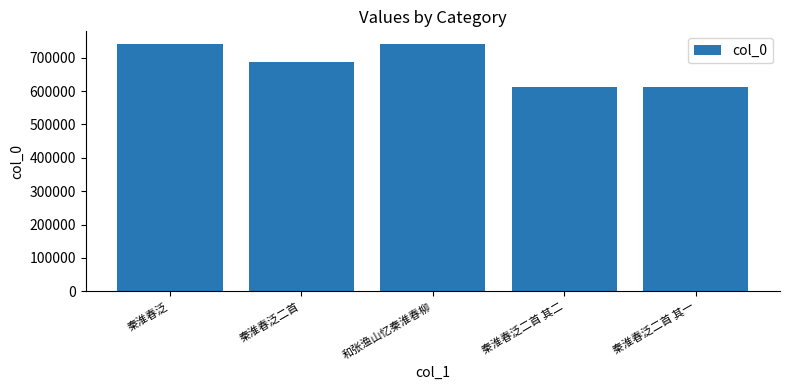

What is the sum of all values?

3390912